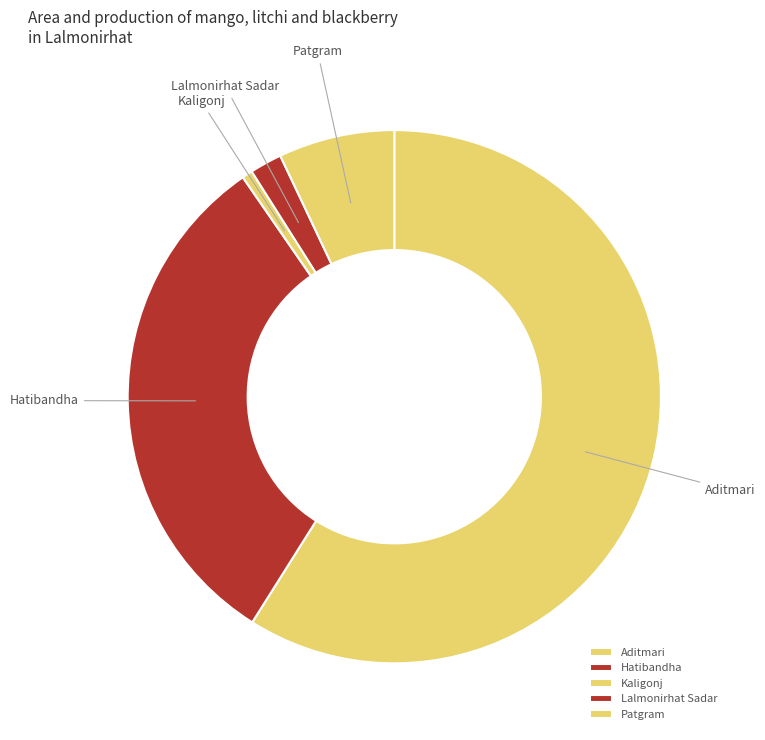

What is the largest slice in the pie chart?

Aditmari